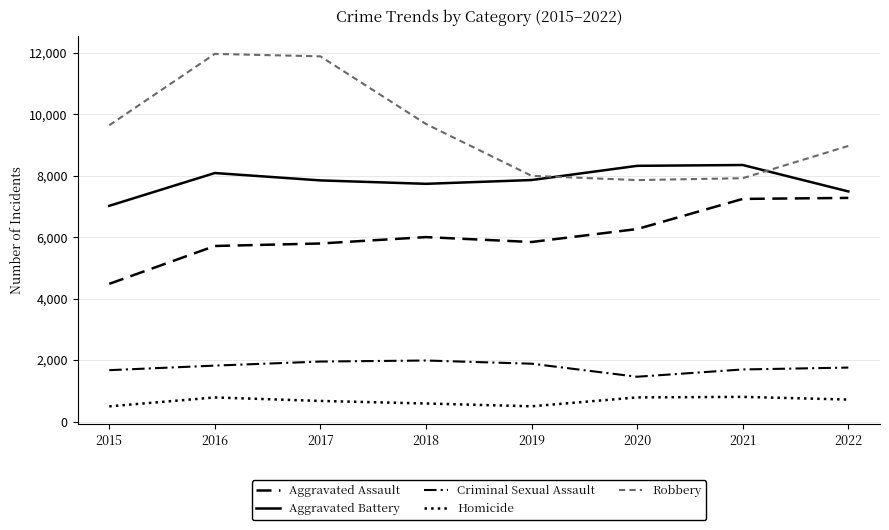

Reading left to right, list all the values displayed in this chart.

Aggravated Assault: 4480	5712	5793	6001	5841	6263	7243	7276
Aggravated Battery: 7018	8085	7845	7734	7857	8319	8346	7486
Criminal Sexual Assault: 1673	1821	1953	1987	1883	1459	1696	1757
Homicide: 496	786	672	589	498	787	804	717
Robbery: 9638	11960	11880	9680	7994	7855	7917	8966